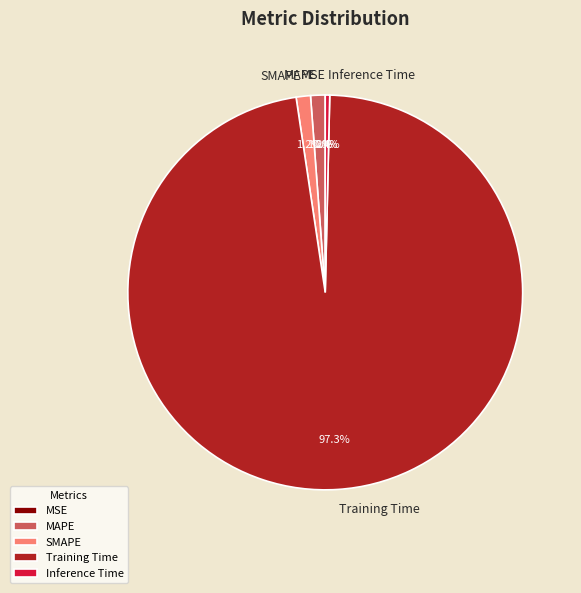

To the nearest percent, what is the difference between the largest and smallest slice percentages?

97%